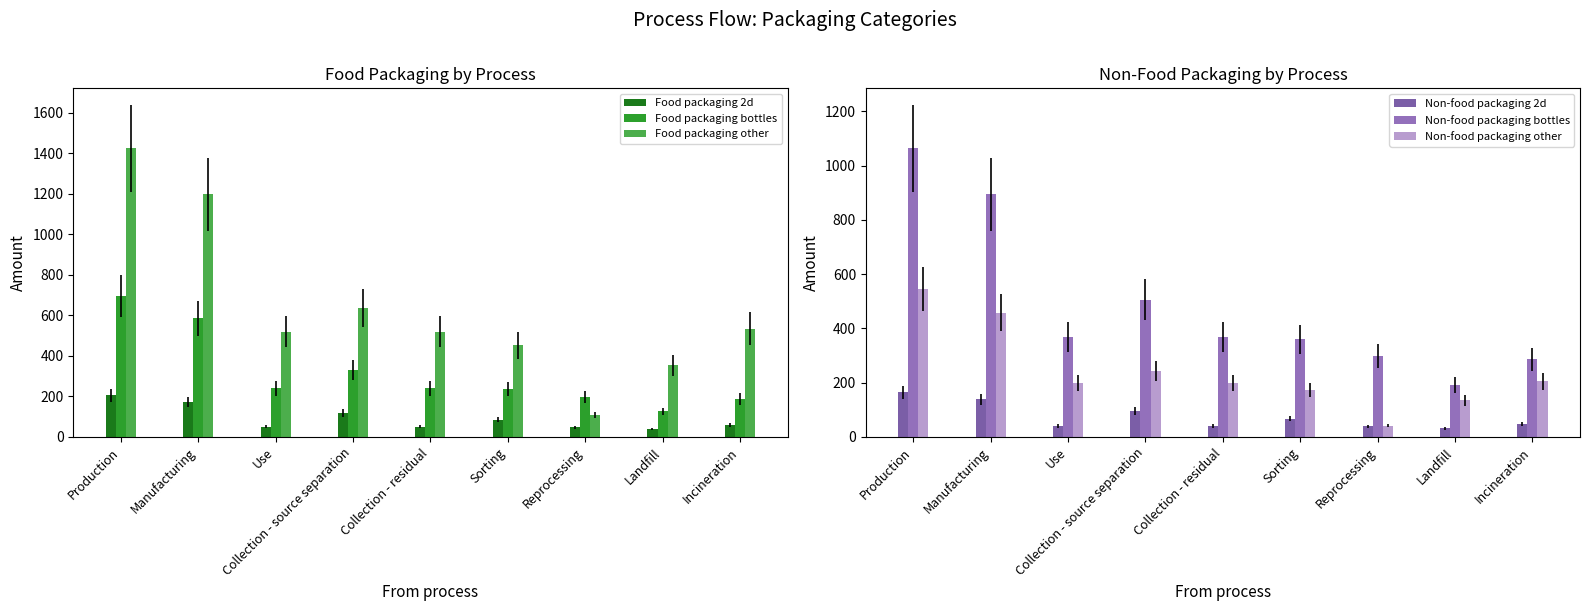

Which category has the lowest value in the Non-food packaging other series?

Reprocessing